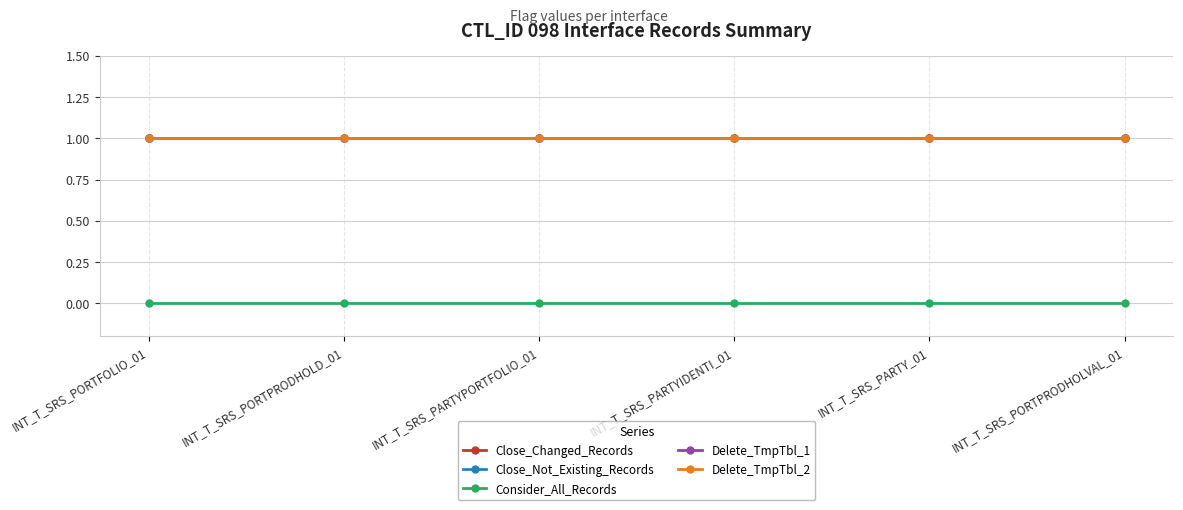

Which series has the largest range (max minus min)?

Close_Changed_Records